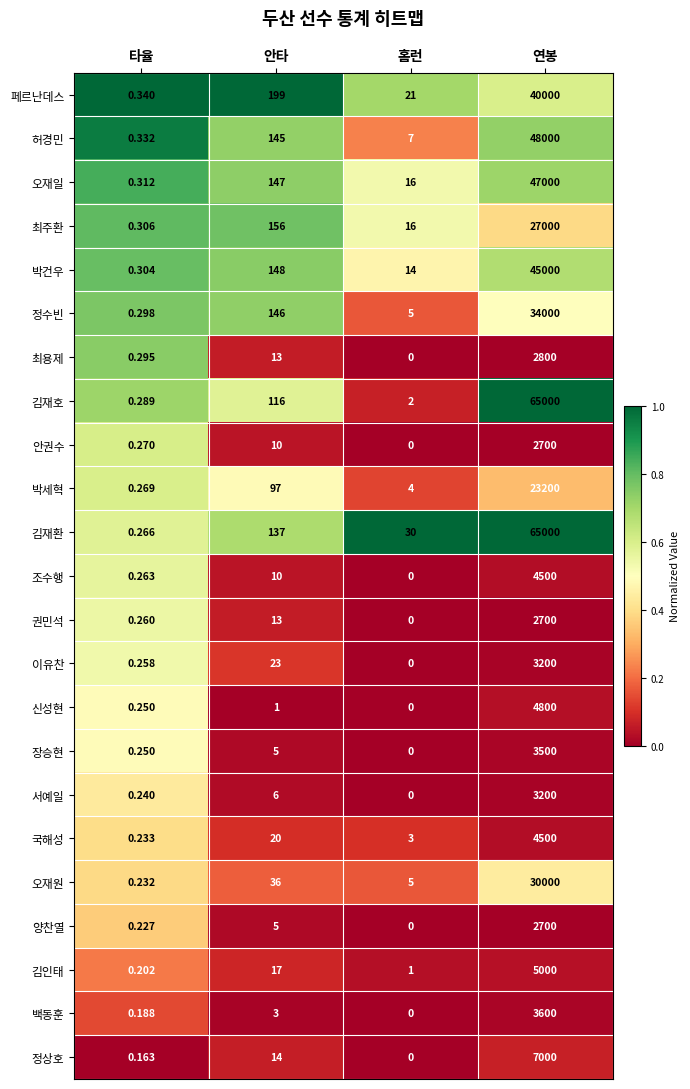

Which category has the highest value in the 정상호 series?

연봉